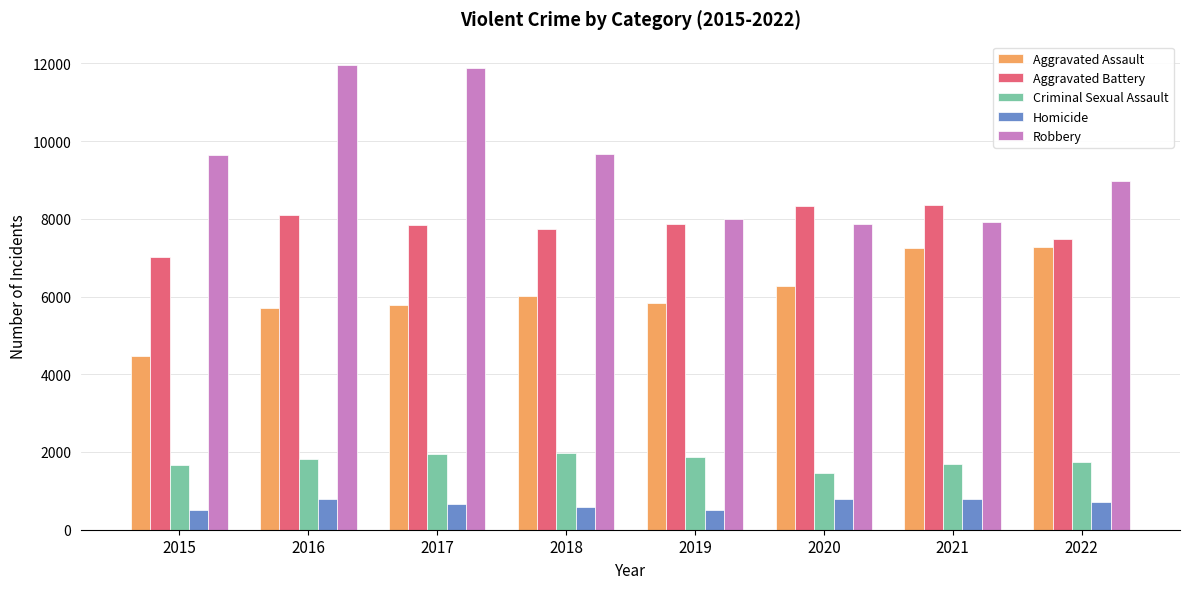

At how many categories does at least one series exceed 9044?

4